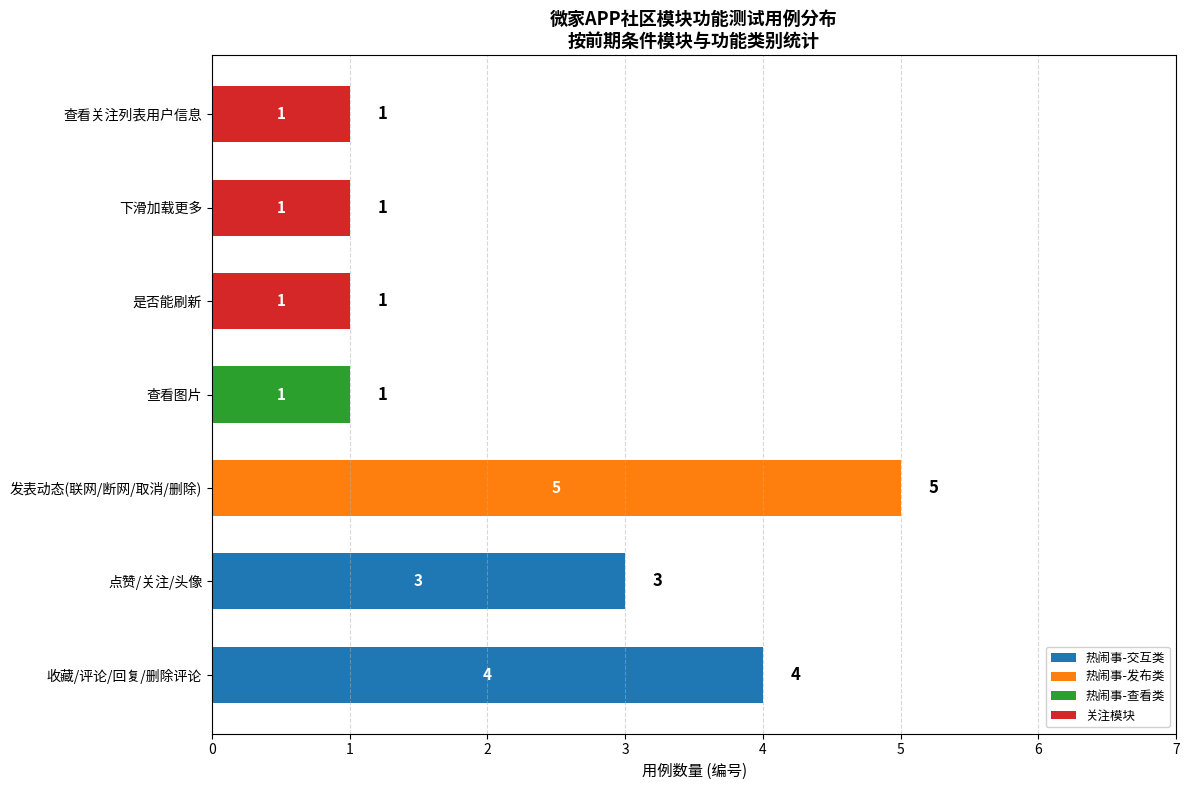

The value of 热闹事-交互类 at 查看图片 is 3. True or false?

False